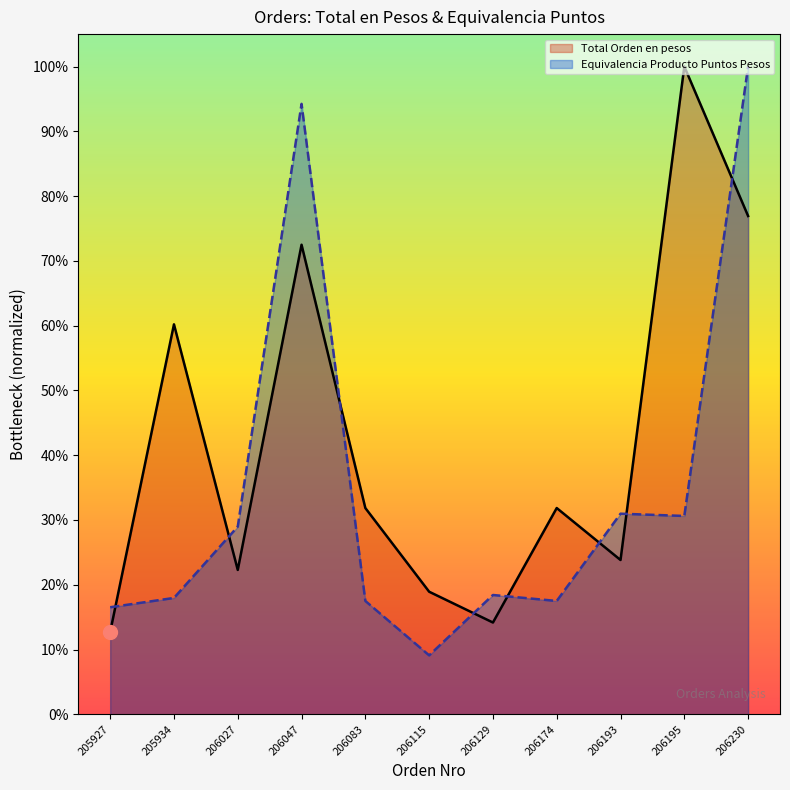

What is the total value across all series at 206083?

0.5